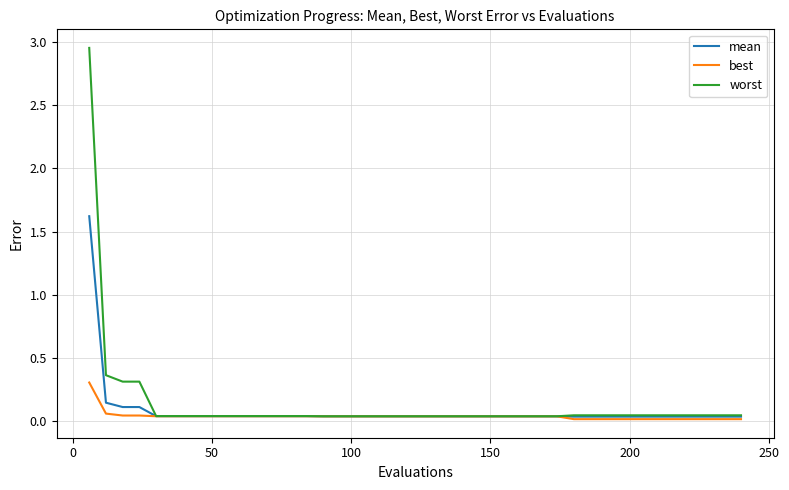

Which series has the largest range (max minus min)?

worst